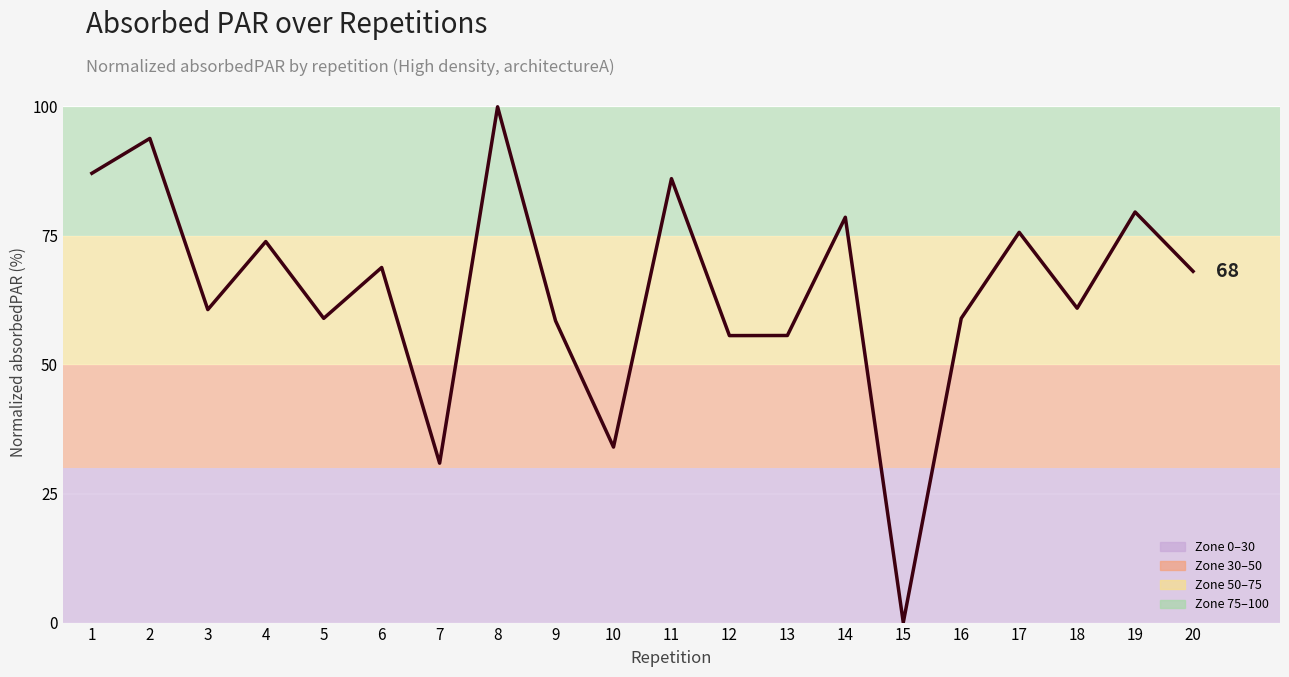

Which label corresponds to the smallest value in the chart?

15